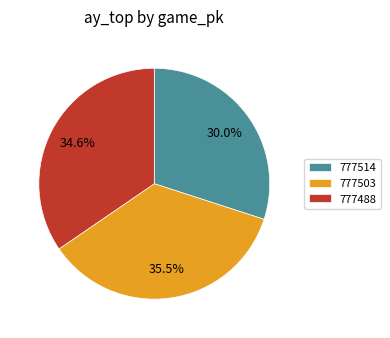

The 777503 slice represents 43% of the pie. True or false?

False